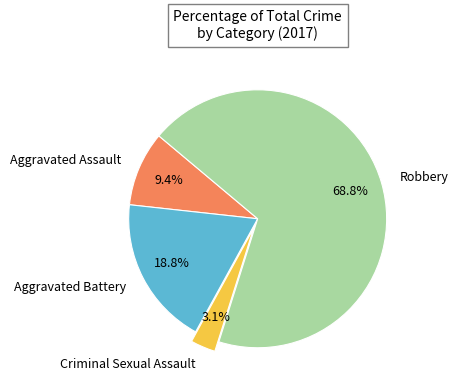

Which category accounts for the majority?

Robbery